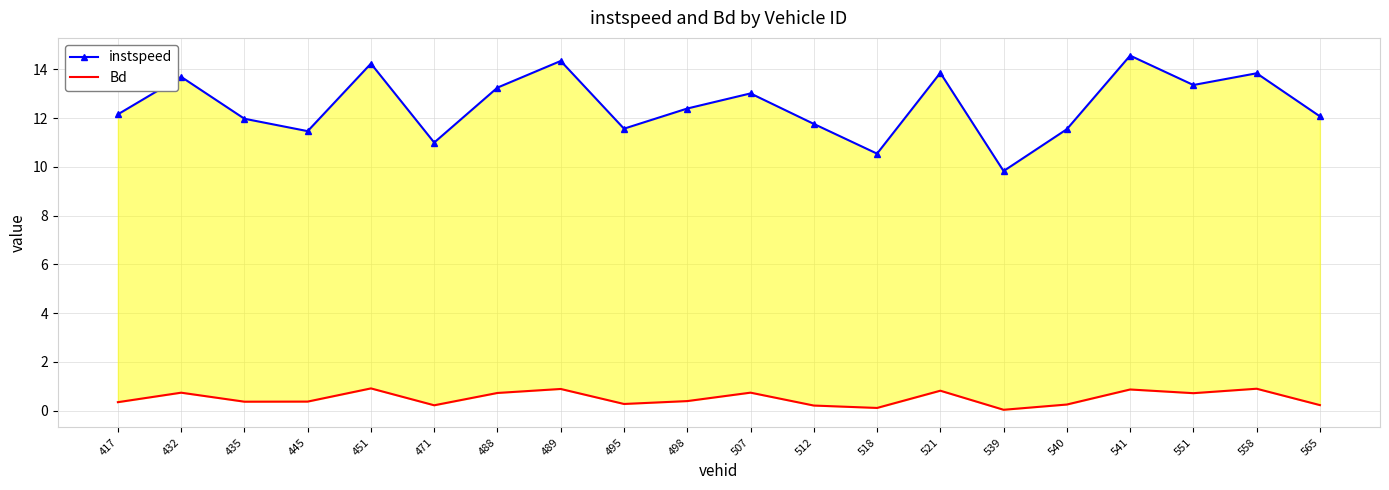

Where is the first local maximum for instspeed?

432